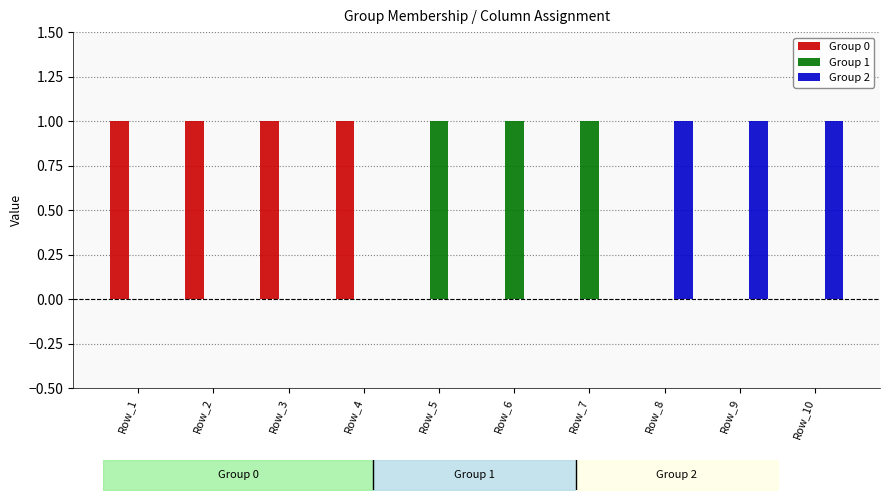

How many groups of bars are there?

10